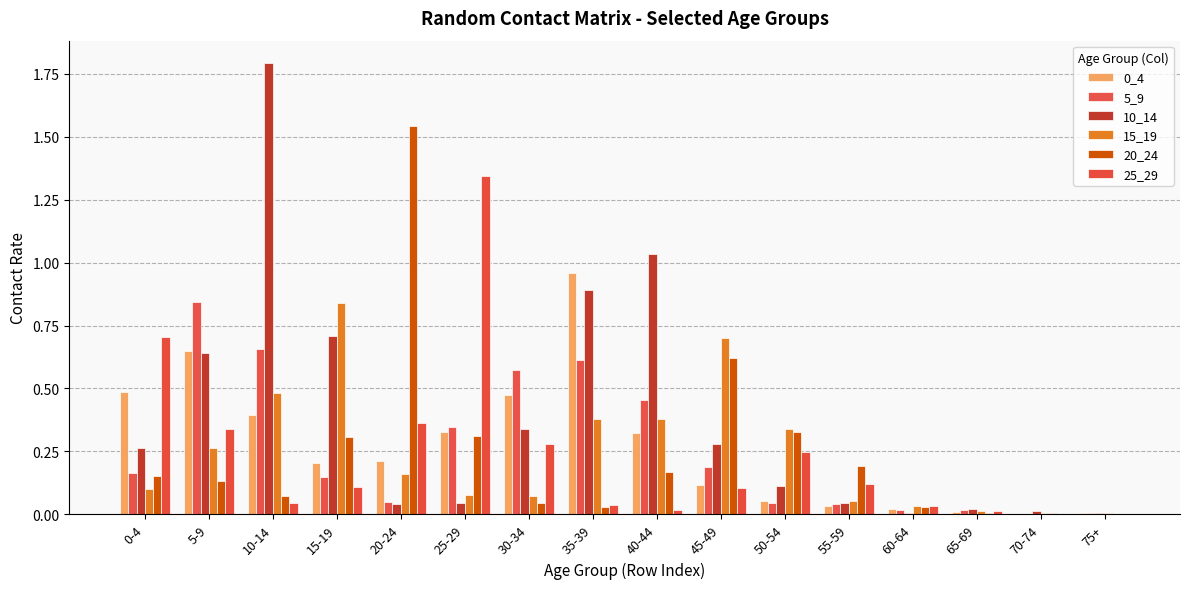

How many distinct data groups are displayed?

6